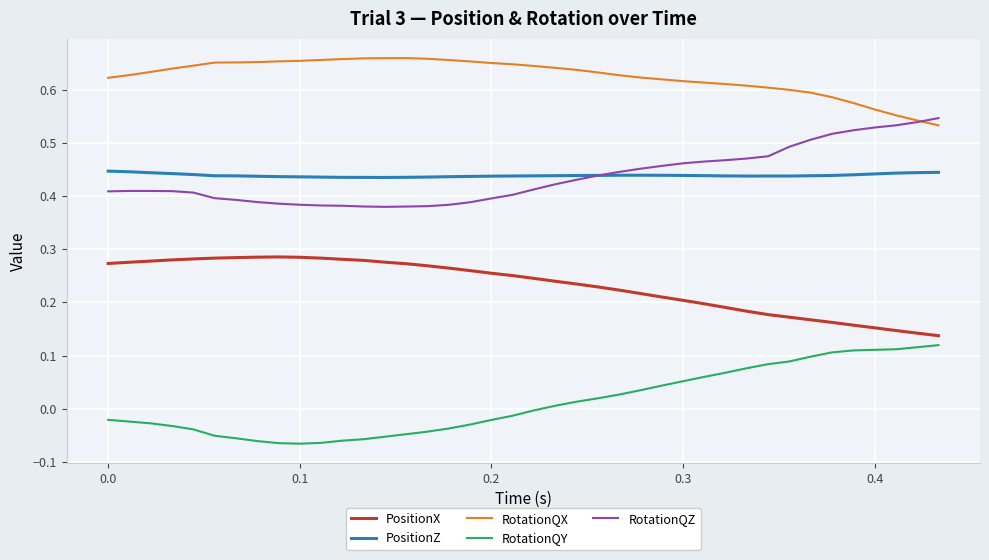

Rank the series by their maximum value, from lowest to highest.

RotationQY, PositionX, PositionZ, RotationQZ, RotationQX